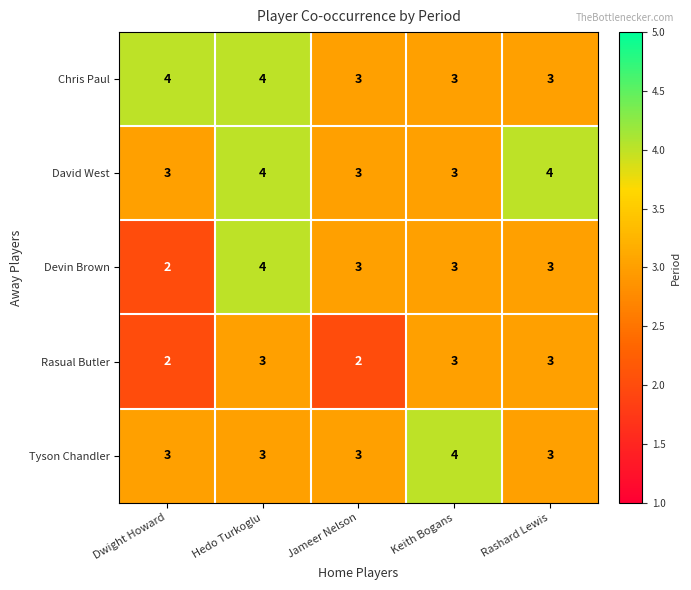

At which label does Devin Brown reach its peak?

Hedo Turkoglu